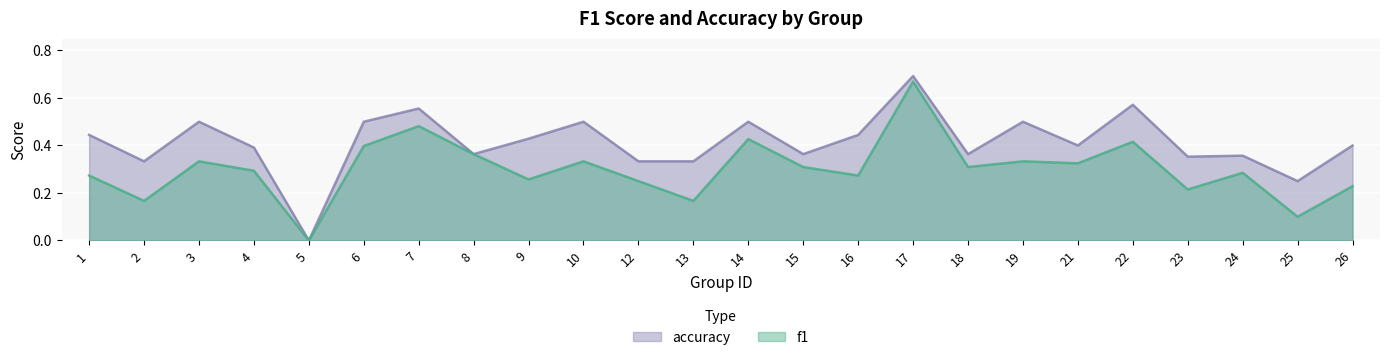

How many values in f1 are above zero?

23